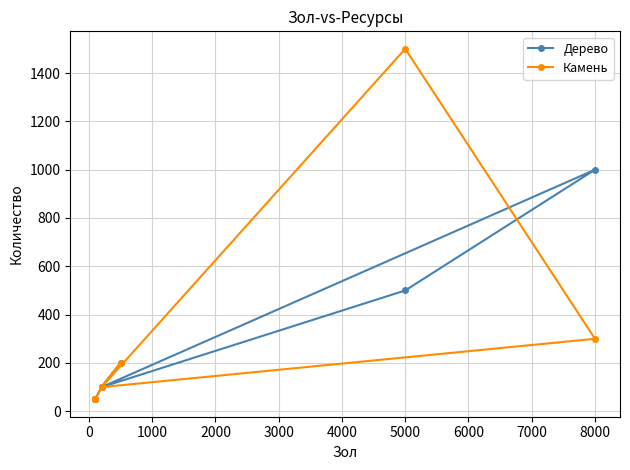

Rank the series by their maximum value, from highest to lowest.

Камень, Дерево